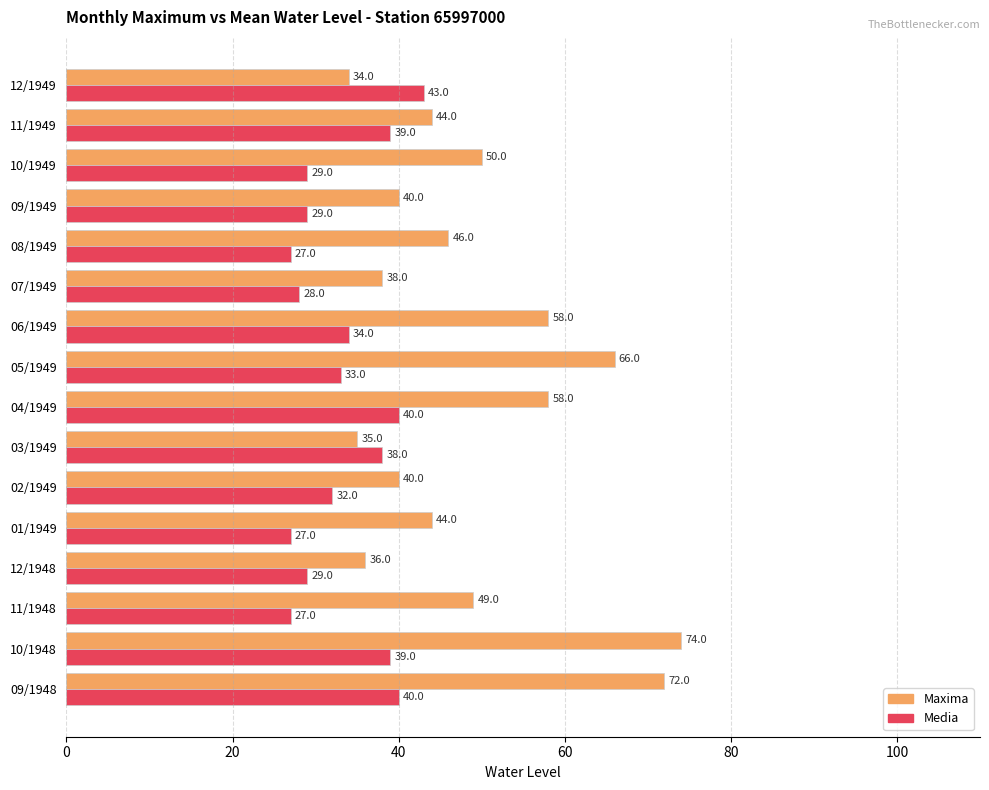

Is it true that Maxima equals 57 at 09/1949?

False